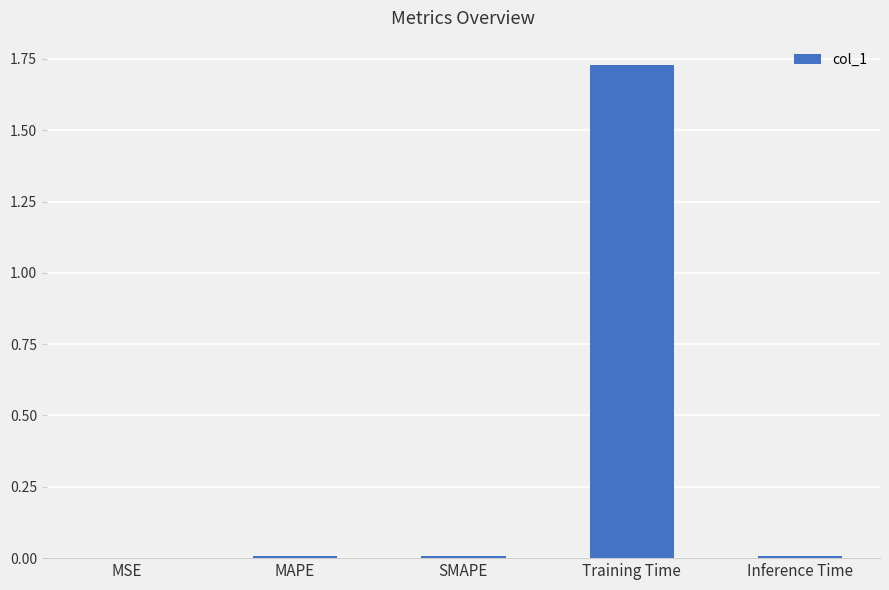

Is it true that the value at MAPE is 0.0?

True